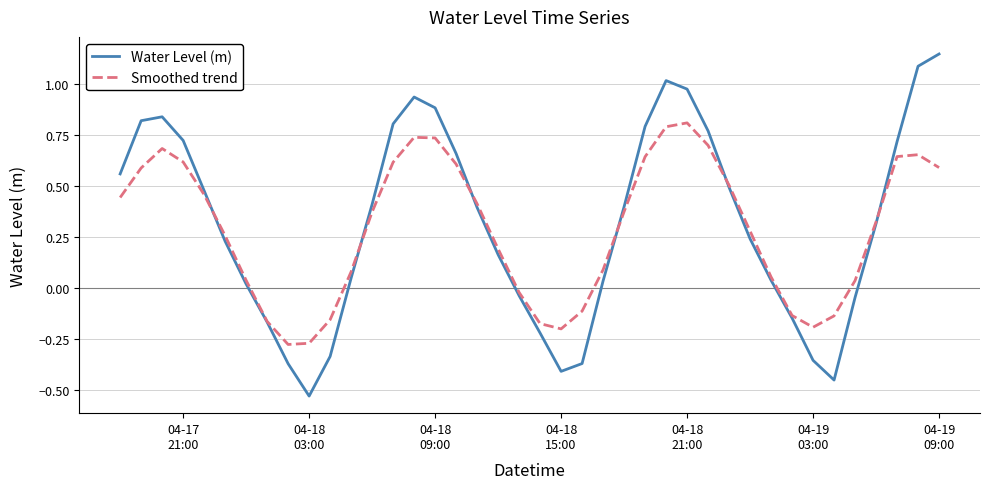

Which series has the largest range (max minus min)?

Water Level (m)